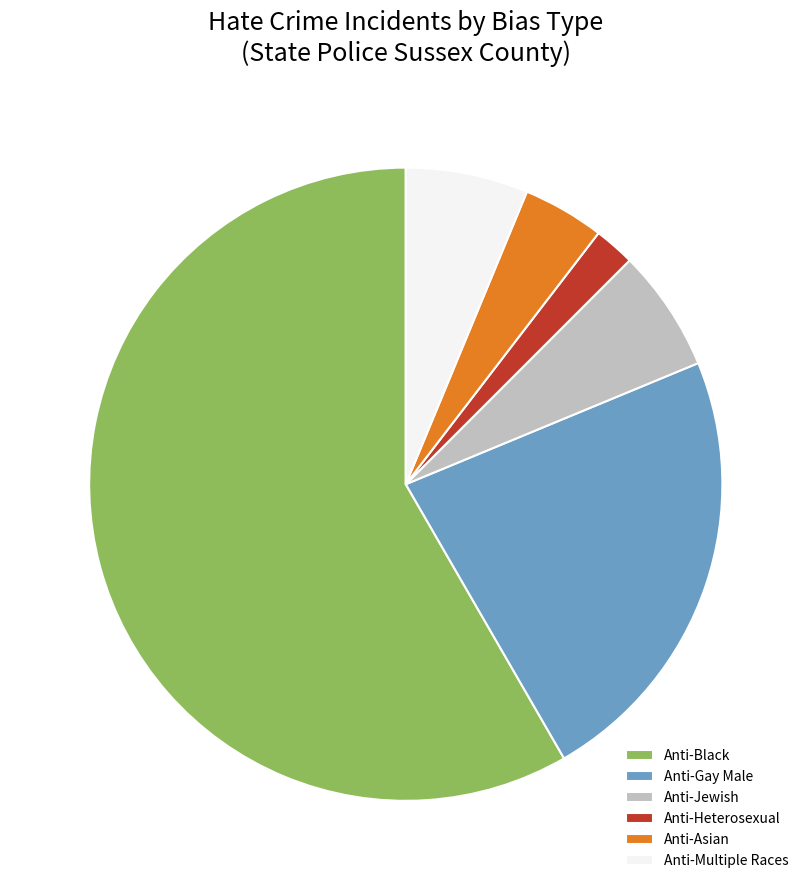

Which has a higher value, Anti-Black or Anti-Jewish?

Anti-Black